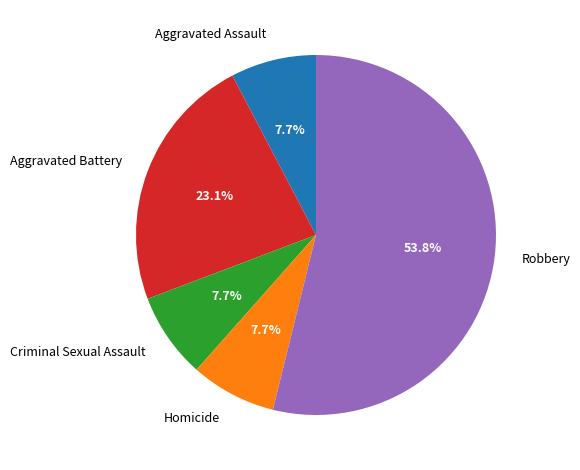

Between Criminal Sexual Assault and Robbery, which is larger?

Robbery